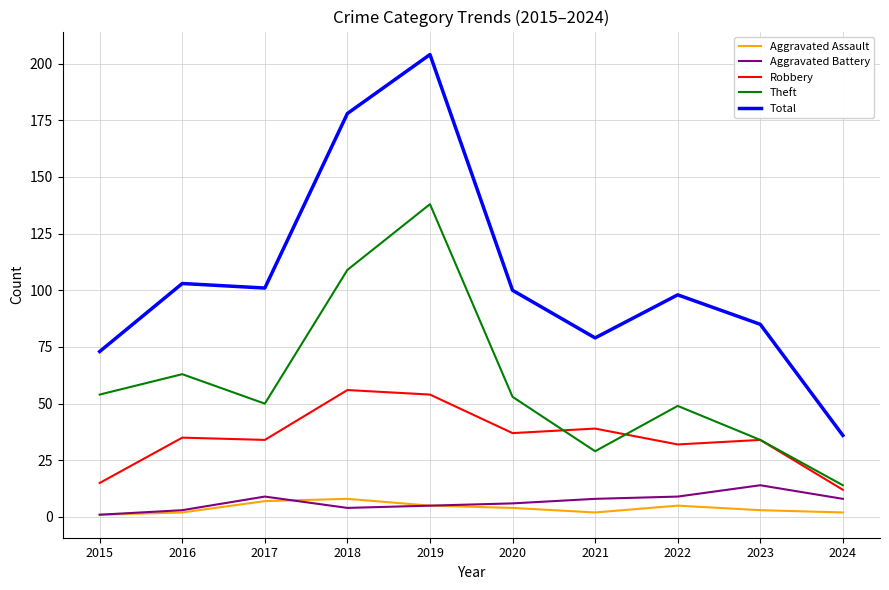

Read the Aggravated Assault value at 2019.

5